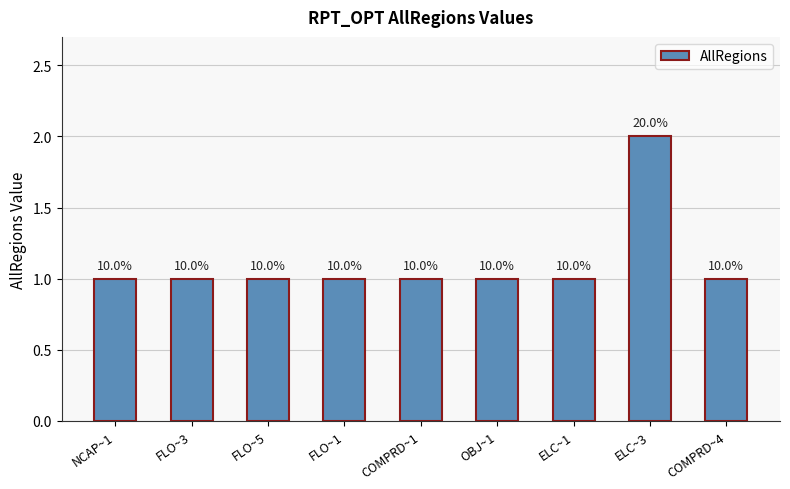

List the labels in order of value, smallest first.

NCAP~1, FLO~3, FLO~5, FLO~1, COMPRD~1, OBJ~1, ELC~1, COMPRD~4, ELC~3